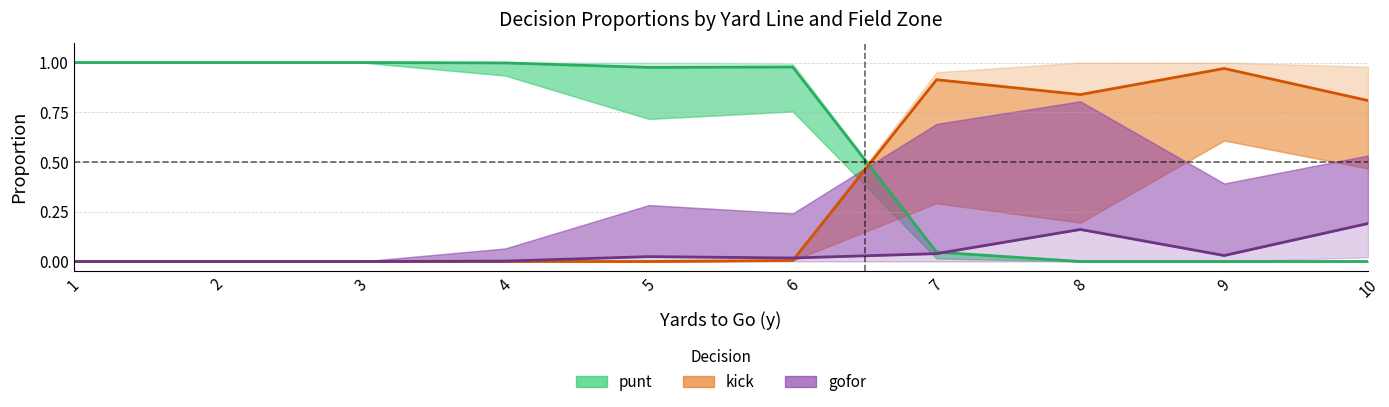

Is the value of punt at 9 greater than the value of gofor at 9?

No